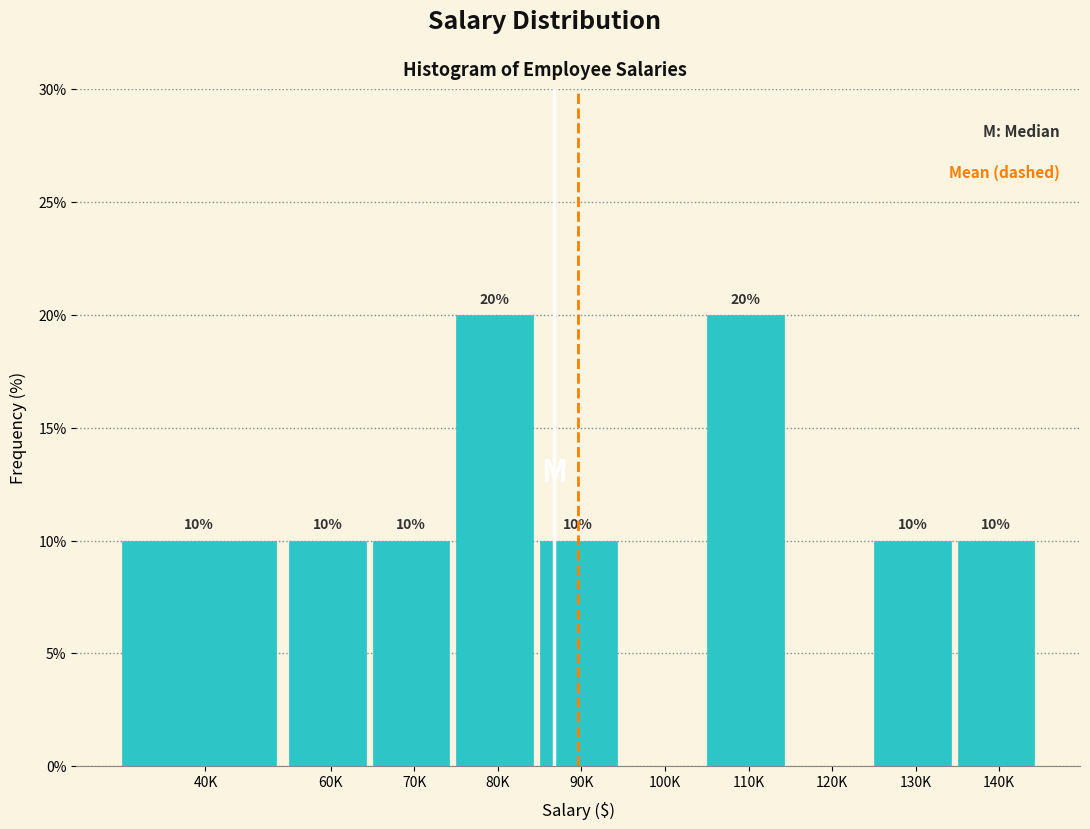

Reading right to left, list all the values displayed in this chart.

140K=10	130K=10	120K=0	110K=20	100K=0	90K=10	80K=20	70K=10	60K=10	40K=10